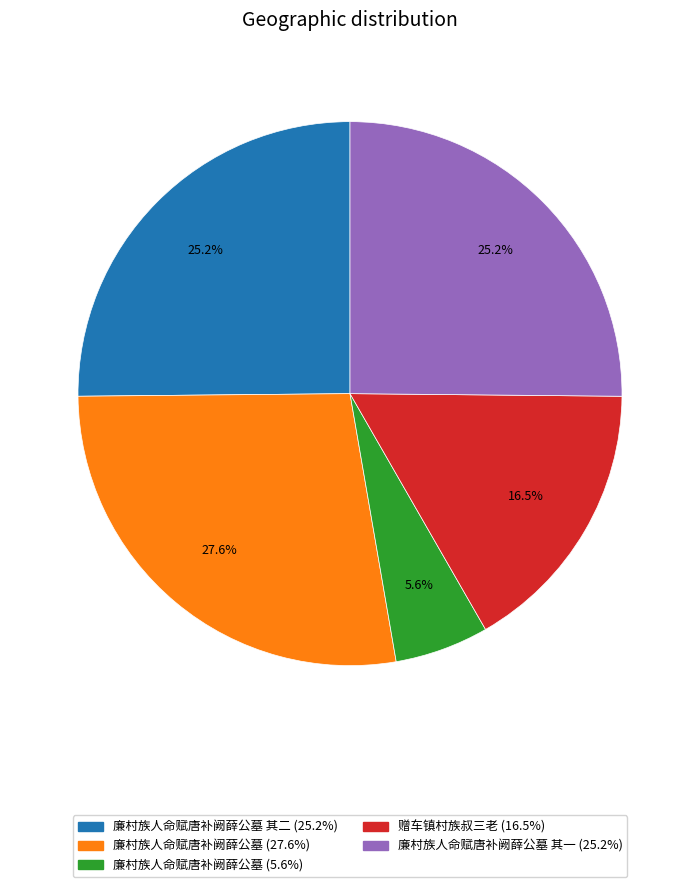

Is there any slice that represents more than half of the pie?

No